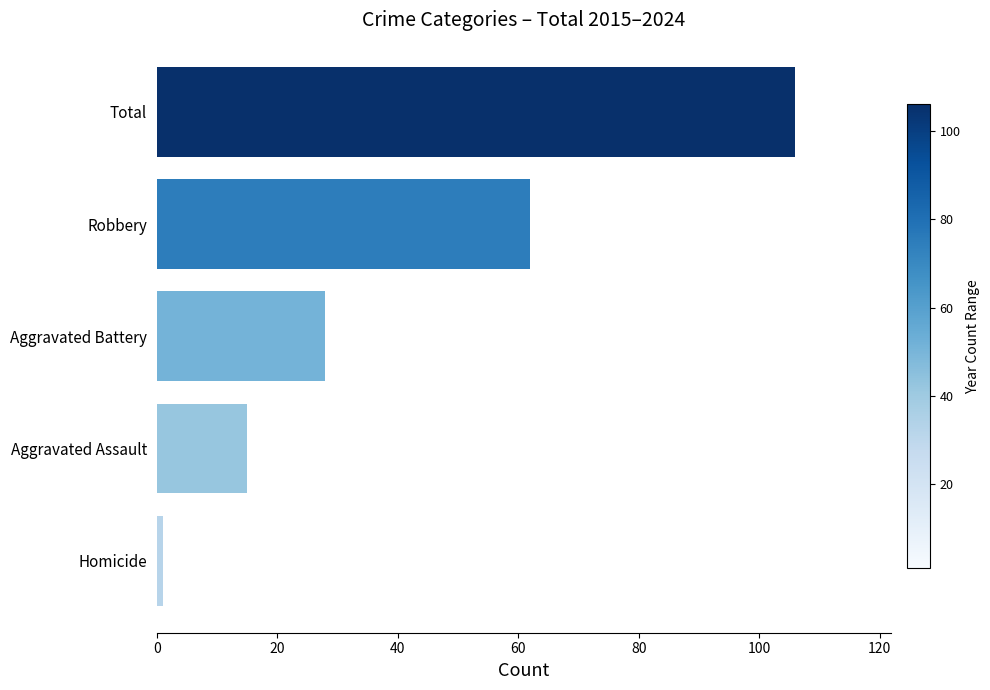

Where is the data nearest to the value 53?

Robbery